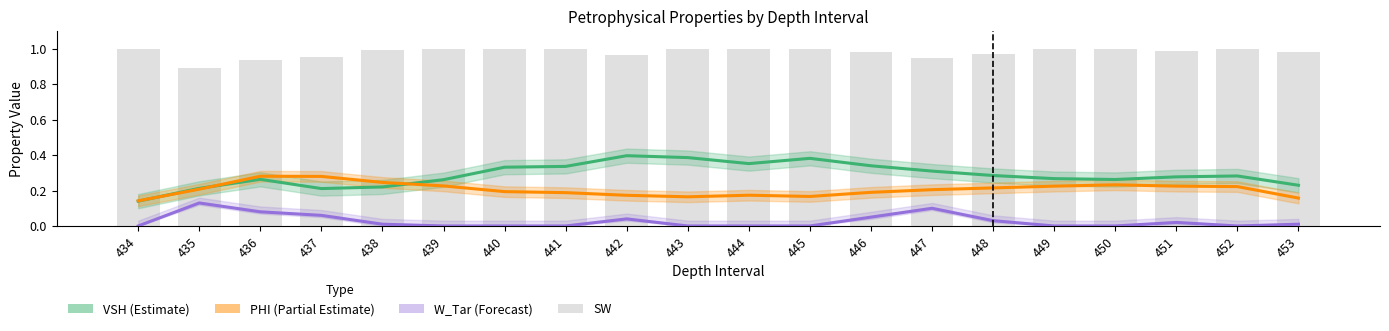

What is the difference between the highest and lowest values at 439?

1.0